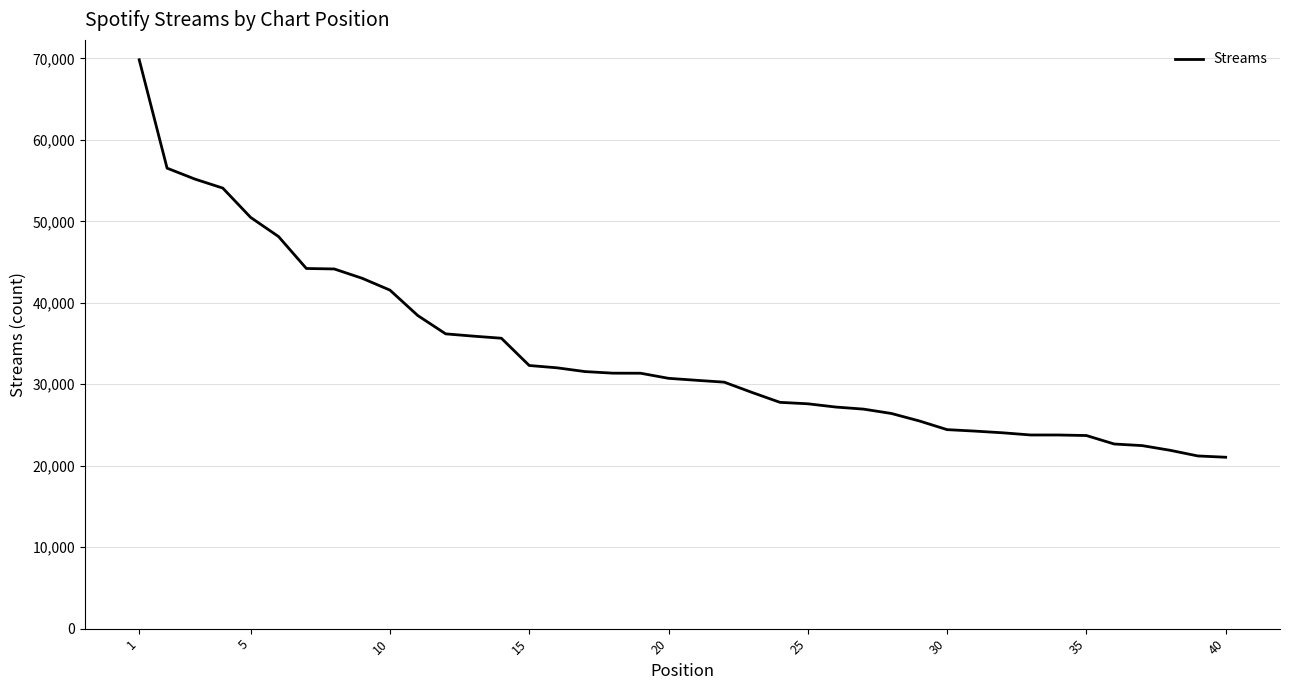

What is the greatest value displayed?

69834